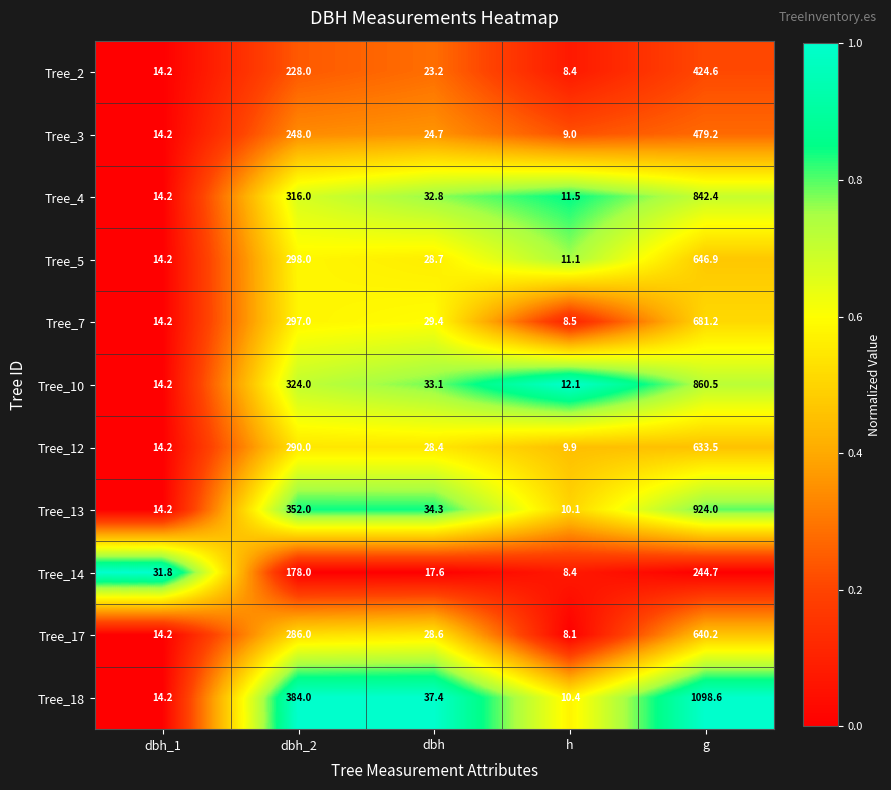

Which series has the widest spread of values?

Tree_18